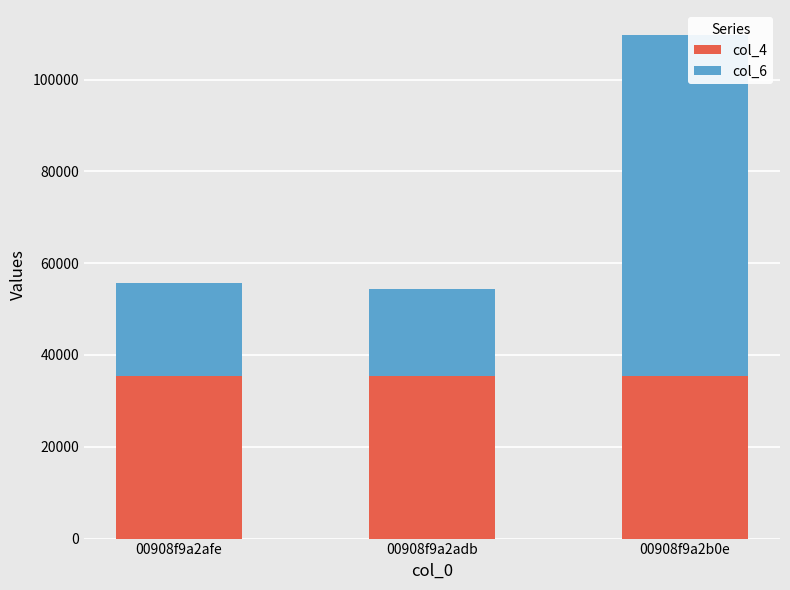

What is the total value across all series at 00908f9a2adb?

54447.2